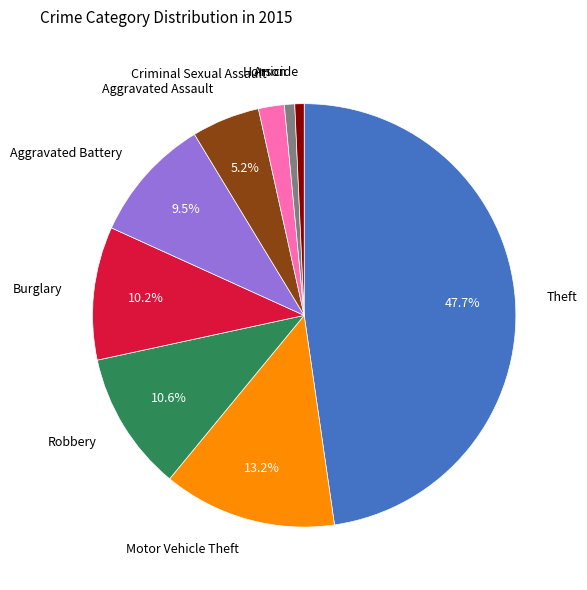

What portion of the pie excludes Theft?

52.3%